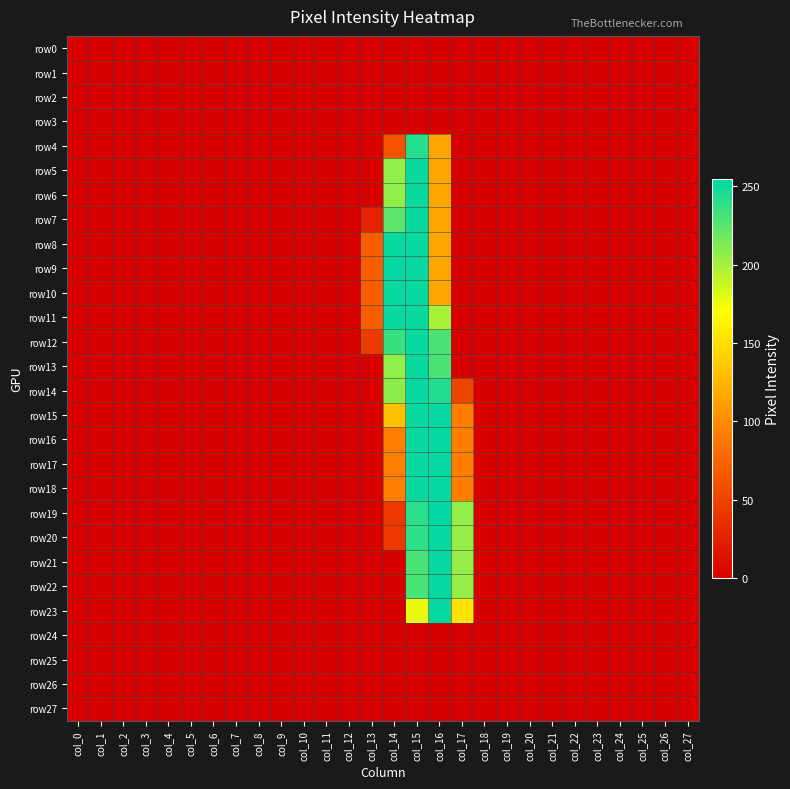

Reading left to right, list all the values displayed in this chart.

row0: col_0=0	col_1=0	col_2=0	col_3=0	col_4=0	col_5=0	col_6=0	col_7=0	col_8=0	col_9=0	col_10=0	col_11=0	col_12=0	col_13=0	col_14=0	col_15=0	col_16=0	col_17=0	col_18=0	col_19=0	col_20=0	col_21=0	col_22=0	col_23=0	col_24=0	col_25=0	col_26=0	col_27=0
row1: col_0=0	col_1=0	col_2=0	col_3=0	col_4=0	col_5=0	col_6=0	col_7=0	col_8=0	col_9=0	col_10=0	col_11=0	col_12=0	col_13=0	col_14=0	col_15=0	col_16=0	col_17=0	col_18=0	col_19=0	col_20=0	col_21=0	col_22=0	col_23=0	col_24=0	col_25=0	col_26=0	col_27=0
row2: col_0=0	col_1=0	col_2=0	col_3=0	col_4=0	col_5=0	col_6=0	col_7=0	col_8=0	col_9=0	col_10=0	col_11=0	col_12=0	col_13=0	col_14=0	col_15=0	col_16=0	col_17=0	col_18=0	col_19=0	col_20=0	col_21=0	col_22=0	col_23=0	col_24=0	col_25=0	col_26=0	col_27=0
row3: col_0=0	col_1=0	col_2=0	col_3=0	col_4=0	col_5=0	col_6=0	col_7=0	col_8=0	col_9=0	col_10=0	col_11=0	col_12=0	col_13=0	col_14=0	col_15=0	col_16=0	col_17=0	col_18=0	col_19=0	col_20=0	col_21=0	col_22=0	col_23=0	col_24=0	col_25=0	col_26=0	col_27=0
row4: col_0=0	col_1=0	col_2=0	col_3=0	col_4=0	col_5=0	col_6=0	col_7=0	col_8=0	col_9=0	col_10=0	col_11=0	col_12=0	col_13=0	col_14=62	col_15=243	col_16=116	col_17=0	col_18=0	col_19=0	col_20=0	col_21=0	col_22=0	col_23=0	col_24=0	col_25=0	col_26=0	col_27=0
row5: col_0=0	col_1=0	col_2=0	col_3=0	col_4=0	col_5=0	col_6=0	col_7=0	col_8=0	col_9=0	col_10=0	col_11=0	col_12=0	col_13=0	col_14=207	col_15=252	col_16=116	col_17=0	col_18=0	col_19=0	col_20=0	col_21=0	col_22=0	col_23=0	col_24=0	col_25=0	col_26=0	col_27=0
row6: col_0=0	col_1=0	col_2=0	col_3=0	col_4=0	col_5=0	col_6=0	col_7=0	col_8=0	col_9=0	col_10=0	col_11=0	col_12=0	col_13=0	col_14=207	col_15=252	col_16=116	col_17=0	col_18=0	col_19=0	col_20=0	col_21=0	col_22=0	col_23=0	col_24=0	col_25=0	col_26=0	col_27=0
row7: col_0=0	col_1=0	col_2=0	col_3=0	col_4=0	col_5=0	col_6=0	col_7=0	col_8=0	col_9=0	col_10=0	col_11=0	col_12=0	col_13=26	col_14=224	col_15=252	col_16=116	col_17=0	col_18=0	col_19=0	col_20=0	col_21=0	col_22=0	col_23=0	col_24=0	col_25=0	col_26=0	col_27=0
row8: col_0=0	col_1=0	col_2=0	col_3=0	col_4=0	col_5=0	col_6=0	col_7=0	col_8=0	col_9=0	col_10=0	col_11=0	col_12=0	col_13=70	col_14=252	col_15=252	col_16=116	col_17=0	col_18=0	col_19=0	col_20=0	col_21=0	col_22=0	col_23=0	col_24=0	col_25=0	col_26=0	col_27=0
row9: col_0=0	col_1=0	col_2=0	col_3=0	col_4=0	col_5=0	col_6=0	col_7=0	col_8=0	col_9=0	col_10=0	col_11=0	col_12=0	col_13=70	col_14=253	col_15=253	col_16=116	col_17=0	col_18=0	col_19=0	col_20=0	col_21=0	col_22=0	col_23=0	col_24=0	col_25=0	col_26=0	col_27=0
row10: col_0=0	col_1=0	col_2=0	col_3=0	col_4=0	col_5=0	col_6=0	col_7=0	col_8=0	col_9=0	col_10=0	col_11=0	col_12=0	col_13=70	col_14=252	col_15=252	col_16=116	col_17=0	col_18=0	col_19=0	col_20=0	col_21=0	col_22=0	col_23=0	col_24=0	col_25=0	col_26=0	col_27=0
row11: col_0=0	col_1=0	col_2=0	col_3=0	col_4=0	col_5=0	col_6=0	col_7=0	col_8=0	col_9=0	col_10=0	col_11=0	col_12=0	col_13=70	col_14=252	col_15=252	col_16=199	col_17=0	col_18=0	col_19=0	col_20=0	col_21=0	col_22=0	col_23=0	col_24=0	col_25=0	col_26=0	col_27=0
row12: col_0=0	col_1=0	col_2=0	col_3=0	col_4=0	col_5=0	col_6=0	col_7=0	col_8=0	col_9=0	col_10=0	col_11=0	col_12=0	col_13=44	col_14=236	col_15=252	col_16=230	col_17=0	col_18=0	col_19=0	col_20=0	col_21=0	col_22=0	col_23=0	col_24=0	col_25=0	col_26=0	col_27=0
row13: col_0=0	col_1=0	col_2=0	col_3=0	col_4=0	col_5=0	col_6=0	col_7=0	col_8=0	col_9=0	col_10=0	col_11=0	col_12=0	col_13=0	col_14=207	col_15=252	col_16=230	col_17=0	col_18=0	col_19=0	col_20=0	col_21=0	col_22=0	col_23=0	col_24=0	col_25=0	col_26=0	col_27=0
row14: col_0=0	col_1=0	col_2=0	col_3=0	col_4=0	col_5=0	col_6=0	col_7=0	col_8=0	col_9=0	col_10=0	col_11=0	col_12=0	col_13=0	col_14=208	col_15=253	col_16=244	col_17=50	col_18=0	col_19=0	col_20=0	col_21=0	col_22=0	col_23=0	col_24=0	col_25=0	col_26=0	col_27=0
row15: col_0=0	col_1=0	col_2=0	col_3=0	col_4=0	col_5=0	col_6=0	col_7=0	col_8=0	col_9=0	col_10=0	col_11=0	col_12=0	col_13=0	col_14=133	col_15=252	col_16=253	col_17=92	col_18=0	col_19=0	col_20=0	col_21=0	col_22=0	col_23=0	col_24=0	col_25=0	col_26=0	col_27=0
row16: col_0=0	col_1=0	col_2=0	col_3=0	col_4=0	col_5=0	col_6=0	col_7=0	col_8=0	col_9=0	col_10=0	col_11=0	col_12=0	col_13=0	col_14=93	col_15=252	col_16=253	col_17=92	col_18=0	col_19=0	col_20=0	col_21=0	col_22=0	col_23=0	col_24=0	col_25=0	col_26=0	col_27=0
row17: col_0=0	col_1=0	col_2=0	col_3=0	col_4=0	col_5=0	col_6=0	col_7=0	col_8=0	col_9=0	col_10=0	col_11=0	col_12=0	col_13=0	col_14=93	col_15=252	col_16=253	col_17=92	col_18=0	col_19=0	col_20=0	col_21=0	col_22=0	col_23=0	col_24=0	col_25=0	col_26=0	col_27=0
row18: col_0=0	col_1=0	col_2=0	col_3=0	col_4=0	col_5=0	col_6=0	col_7=0	col_8=0	col_9=0	col_10=0	col_11=0	col_12=0	col_13=0	col_14=93	col_15=252	col_16=253	col_17=92	col_18=0	col_19=0	col_20=0	col_21=0	col_22=0	col_23=0	col_24=0	col_25=0	col_26=0	col_27=0
row19: col_0=0	col_1=0	col_2=0	col_3=0	col_4=0	col_5=0	col_6=0	col_7=0	col_8=0	col_9=0	col_10=0	col_11=0	col_12=0	col_13=0	col_14=43	col_15=241	col_16=255	col_17=207	col_18=0	col_19=0	col_20=0	col_21=0	col_22=0	col_23=0	col_24=0	col_25=0	col_26=0	col_27=0
row20: col_0=0	col_1=0	col_2=0	col_3=0	col_4=0	col_5=0	col_6=0	col_7=0	col_8=0	col_9=0	col_10=0	col_11=0	col_12=0	col_13=0	col_14=43	col_15=240	col_16=253	col_17=206	col_18=0	col_19=0	col_20=0	col_21=0	col_22=0	col_23=0	col_24=0	col_25=0	col_26=0	col_27=0
row21: col_0=0	col_1=0	col_2=0	col_3=0	col_4=0	col_5=0	col_6=0	col_7=0	col_8=0	col_9=0	col_10=0	col_11=0	col_12=0	col_13=0	col_14=0	col_15=230	col_16=253	col_17=206	col_18=0	col_19=0	col_20=0	col_21=0	col_22=0	col_23=0	col_24=0	col_25=0	col_26=0	col_27=0
row22: col_0=0	col_1=0	col_2=0	col_3=0	col_4=0	col_5=0	col_6=0	col_7=0	col_8=0	col_9=0	col_10=0	col_11=0	col_12=0	col_13=0	col_14=0	col_15=230	col_16=253	col_17=206	col_18=0	col_19=0	col_20=0	col_21=0	col_22=0	col_23=0	col_24=0	col_25=0	col_26=0	col_27=0
row23: col_0=0	col_1=0	col_2=0	col_3=0	col_4=0	col_5=0	col_6=0	col_7=0	col_8=0	col_9=0	col_10=0	col_11=0	col_12=0	col_13=0	col_14=0	col_15=178	col_16=253	col_17=153	col_18=0	col_19=0	col_20=0	col_21=0	col_22=0	col_23=0	col_24=0	col_25=0	col_26=0	col_27=0
row24: col_0=0	col_1=0	col_2=0	col_3=0	col_4=0	col_5=0	col_6=0	col_7=0	col_8=0	col_9=0	col_10=0	col_11=0	col_12=0	col_13=0	col_14=0	col_15=0	col_16=0	col_17=0	col_18=0	col_19=0	col_20=0	col_21=0	col_22=0	col_23=0	col_24=0	col_25=0	col_26=0	col_27=0
row25: col_0=0	col_1=0	col_2=0	col_3=0	col_4=0	col_5=0	col_6=0	col_7=0	col_8=0	col_9=0	col_10=0	col_11=0	col_12=0	col_13=0	col_14=0	col_15=0	col_16=0	col_17=0	col_18=0	col_19=0	col_20=0	col_21=0	col_22=0	col_23=0	col_24=0	col_25=0	col_26=0	col_27=0
row26: col_0=0	col_1=0	col_2=0	col_3=0	col_4=0	col_5=0	col_6=0	col_7=0	col_8=0	col_9=0	col_10=0	col_11=0	col_12=0	col_13=0	col_14=0	col_15=0	col_16=0	col_17=0	col_18=0	col_19=0	col_20=0	col_21=0	col_22=0	col_23=0	col_24=0	col_25=0	col_26=0	col_27=0
row27: col_0=0	col_1=0	col_2=0	col_3=0	col_4=0	col_5=0	col_6=0	col_7=0	col_8=0	col_9=0	col_10=0	col_11=0	col_12=0	col_13=0	col_14=0	col_15=0	col_16=0	col_17=0	col_18=0	col_19=0	col_20=0	col_21=0	col_22=0	col_23=0	col_24=0	col_25=0	col_26=0	col_27=0